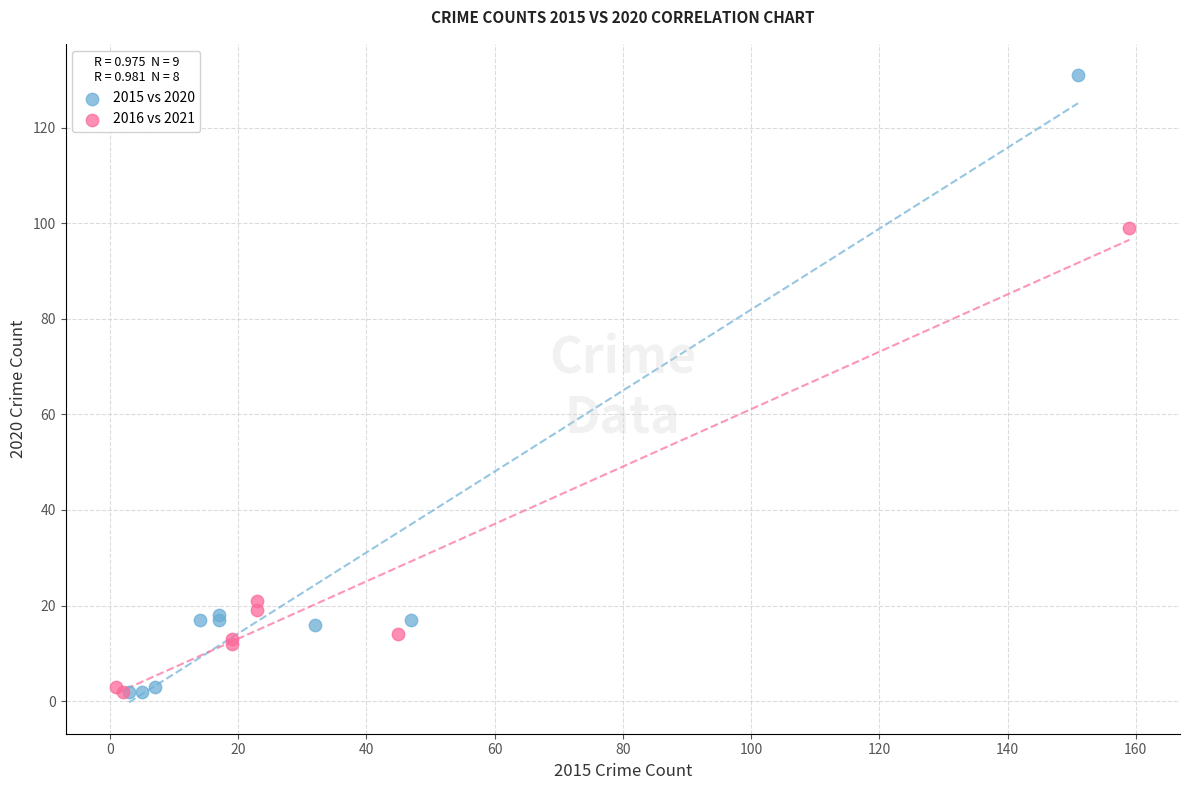

Which series reaches the maximum Y coordinate?

2015 vs 2020